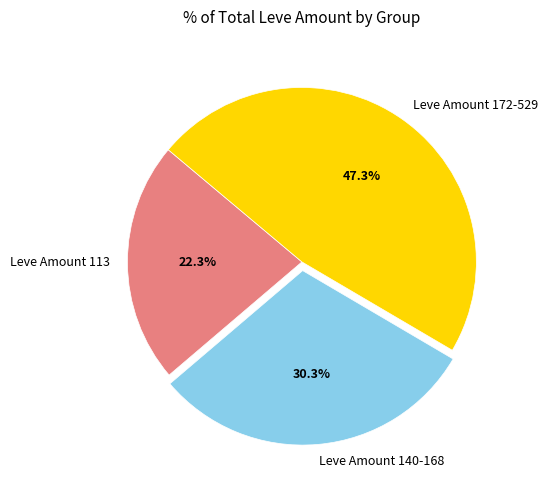

Which slice is the largest?

Leve Amount 172-529